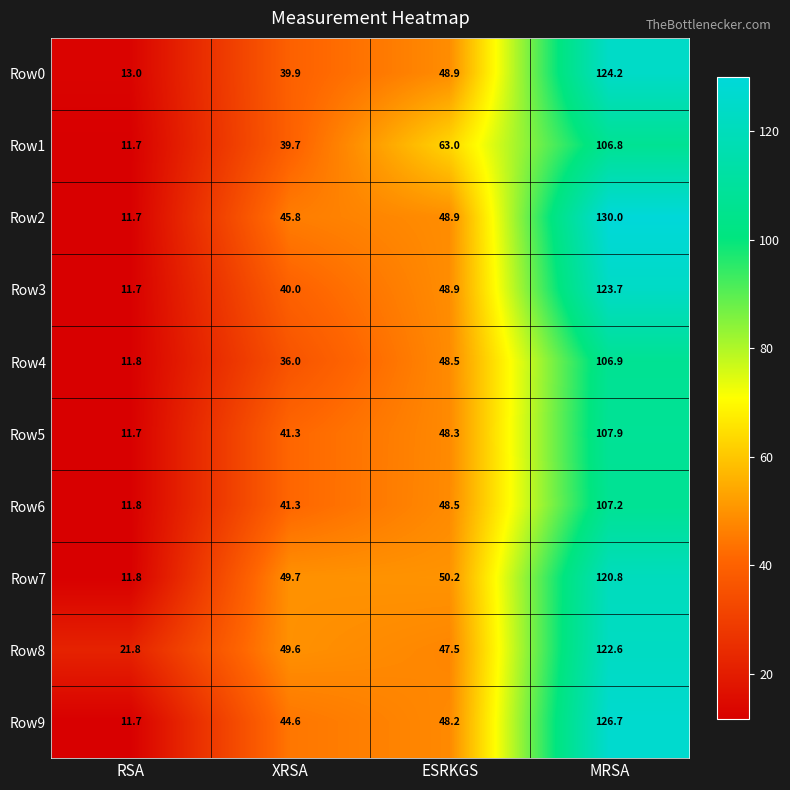

Which label corresponds to the largest value in the chart?

MRSA